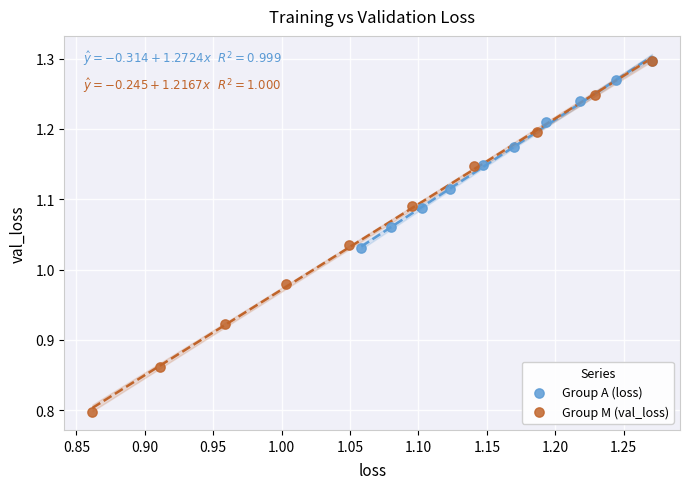

Which series has the widest spread of Y values?

Group M (val_loss)